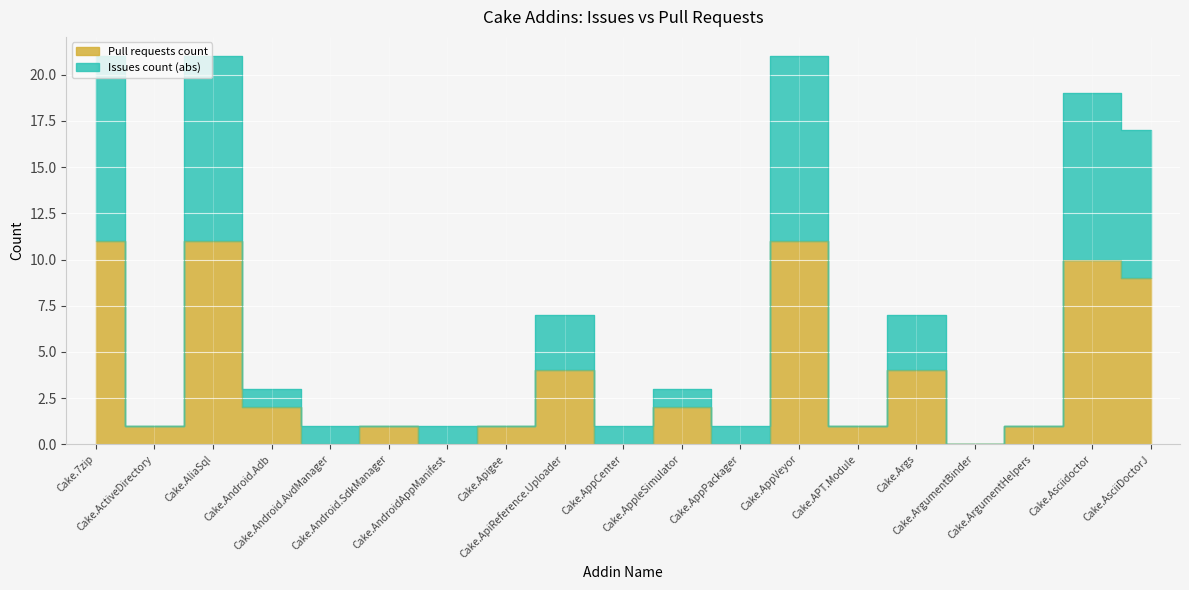

Where is Pull requests count nearest to the value 5?

Cake.ApiReference.Uploader